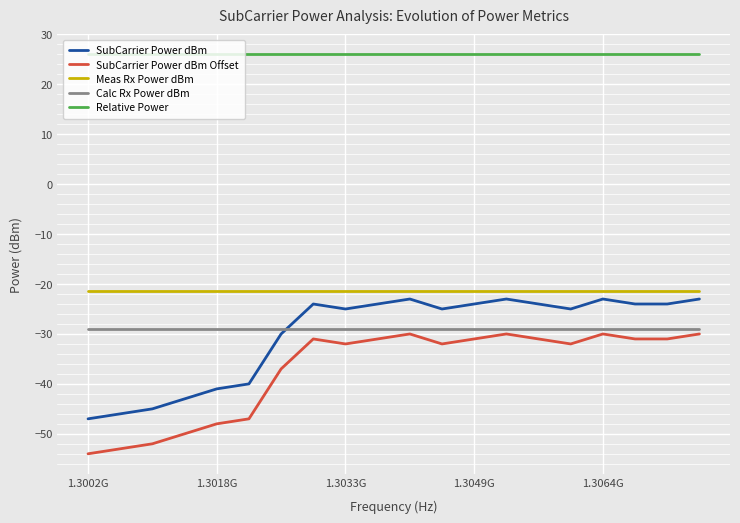

Which series has the largest total across all categories?

Relative Power